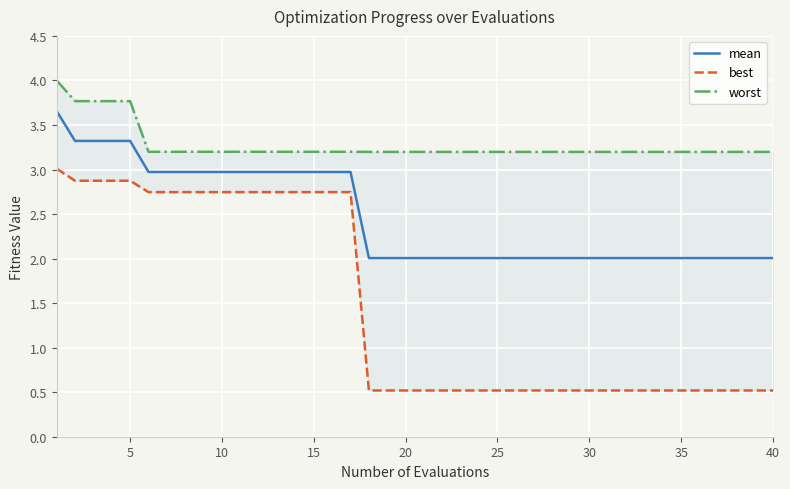

What is the lowest value of the mean series?

2.0